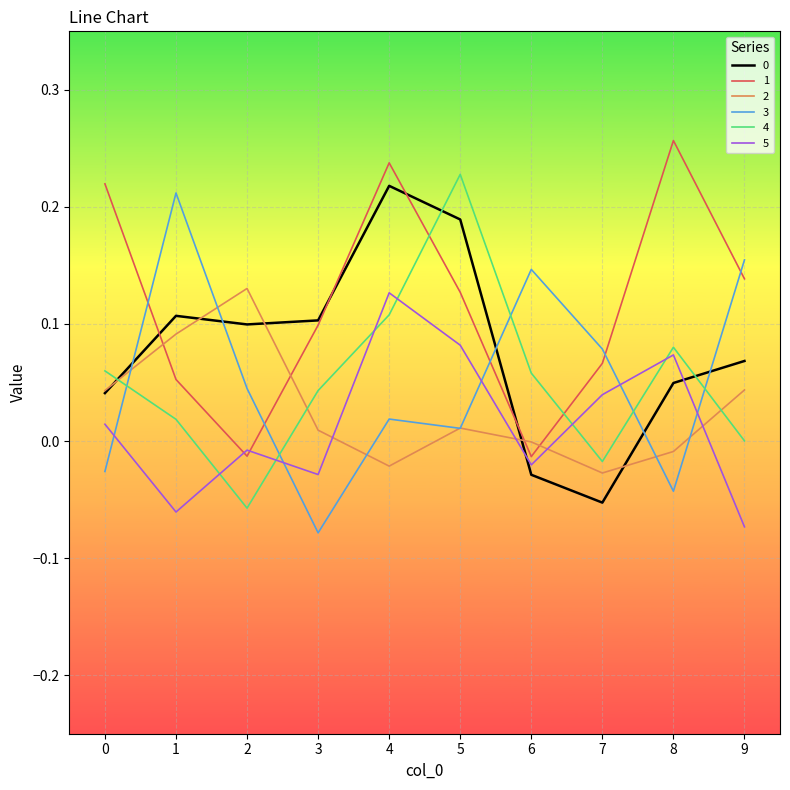

At which category does 2 reach its first local valley?

4